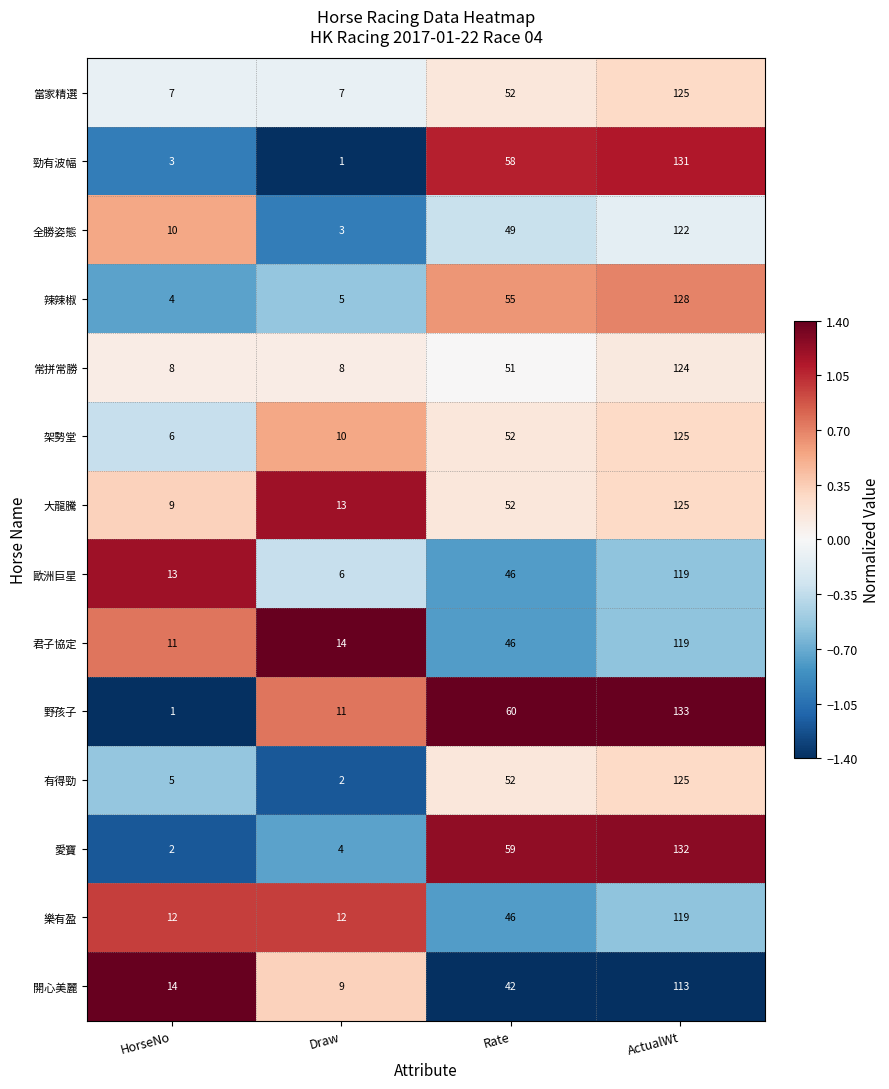

True or false: 歐洲巨星 has a value of 10 at Draw.

False